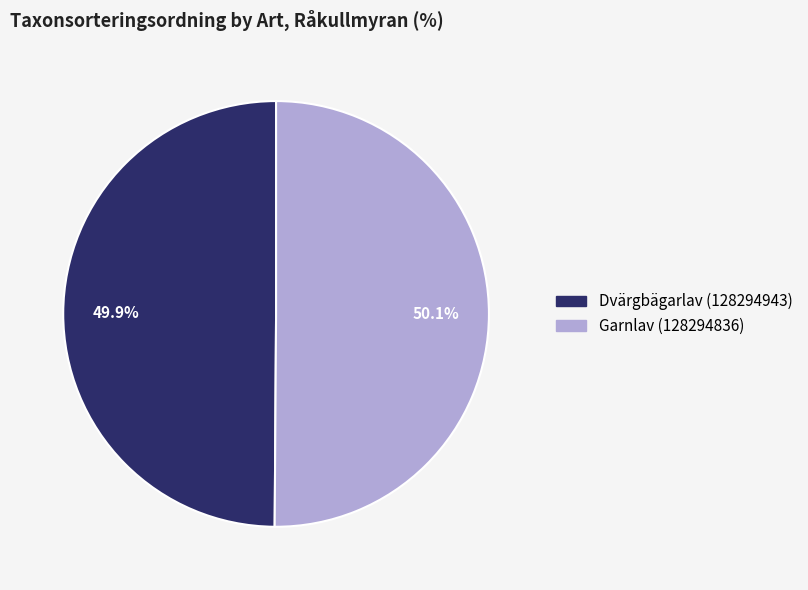

Count the number of slices in the pie.

2